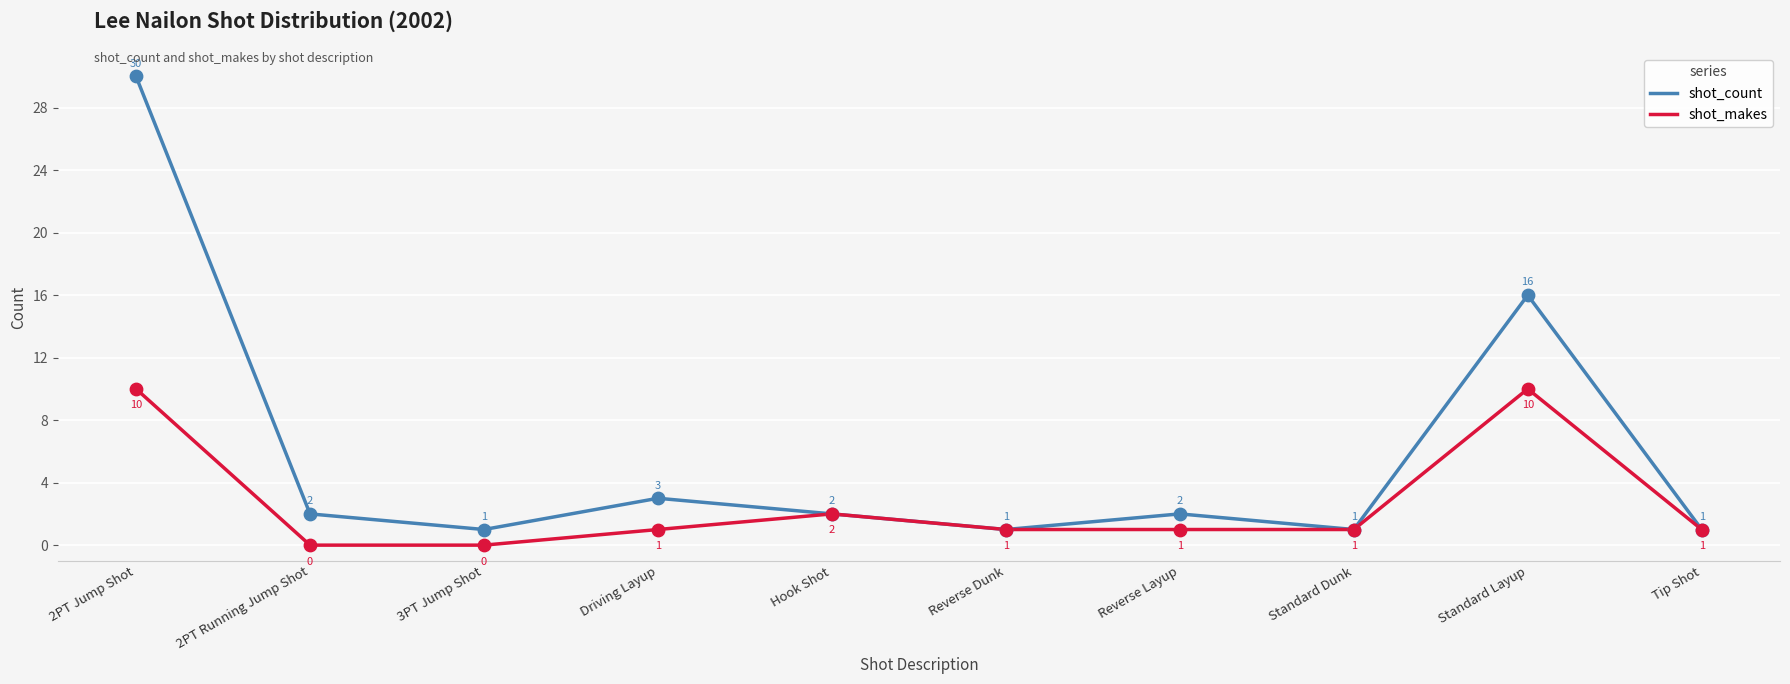

What are all the series names shown in the legend?

shot_count, shot_makes